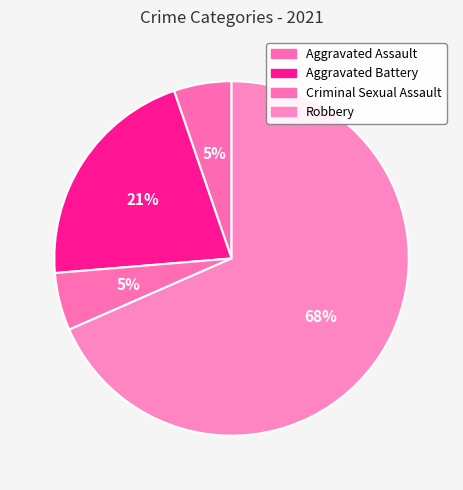

Count the number of slices in the pie.

4